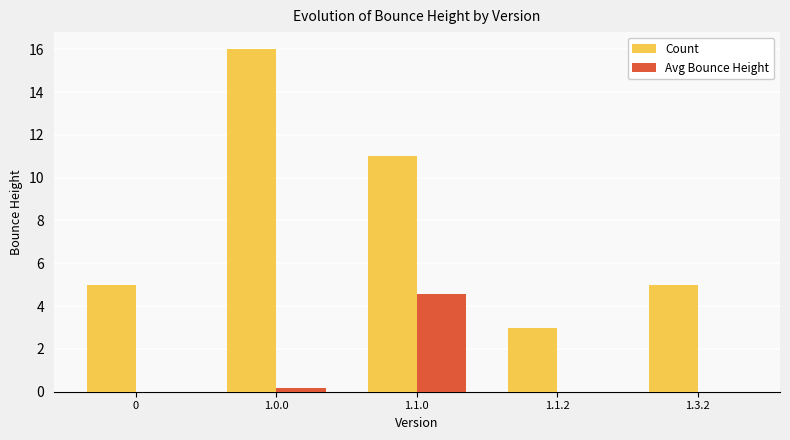

What is the total value across all series at 1.1.2?

3.0